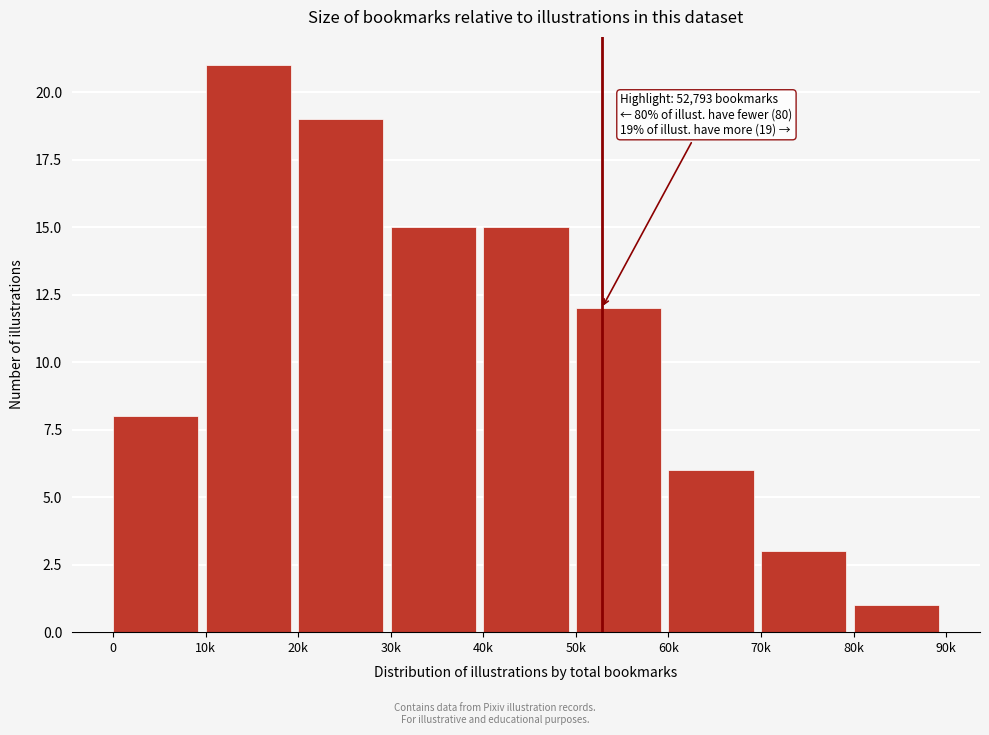

Reading left to right, transcribe all the data shown in this chart.

0=8	10k=21	20k=19	30k=15	40k=15	50k=12	60k=6	70k=3	80k=1